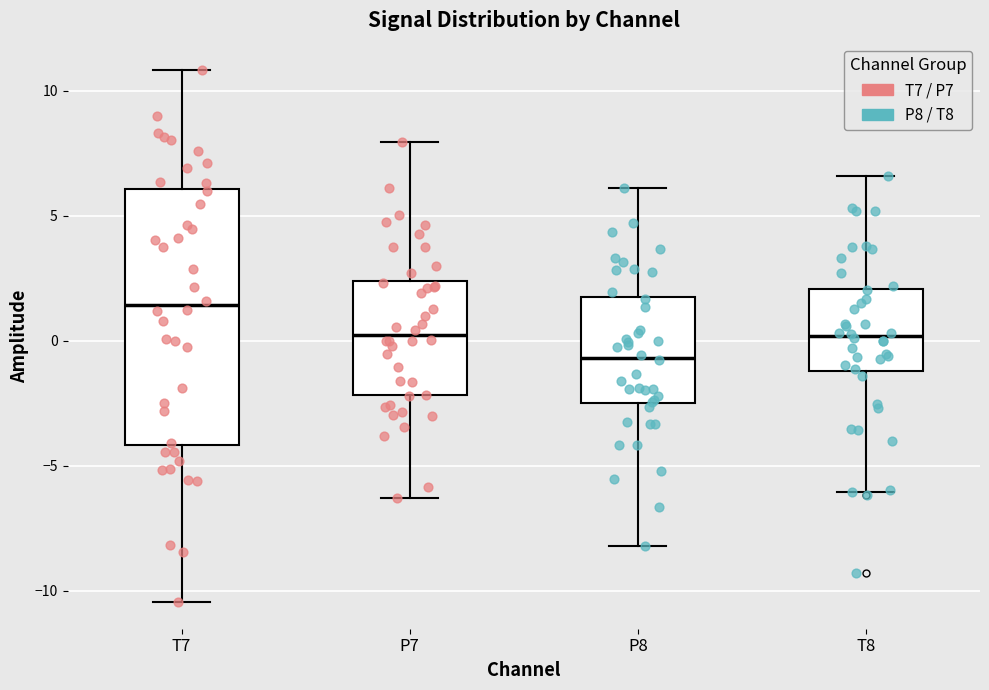

Which box is the tallest, from its lower edge to its upper edge?

T7